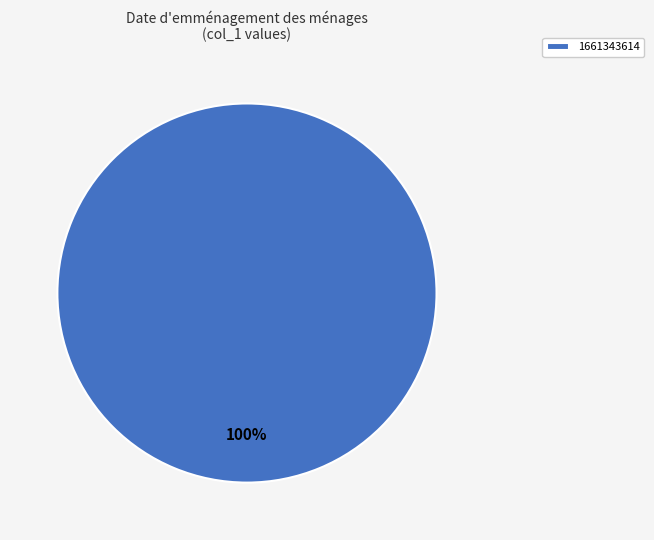

Rank the categories by value from highest to lowest.

1661343614